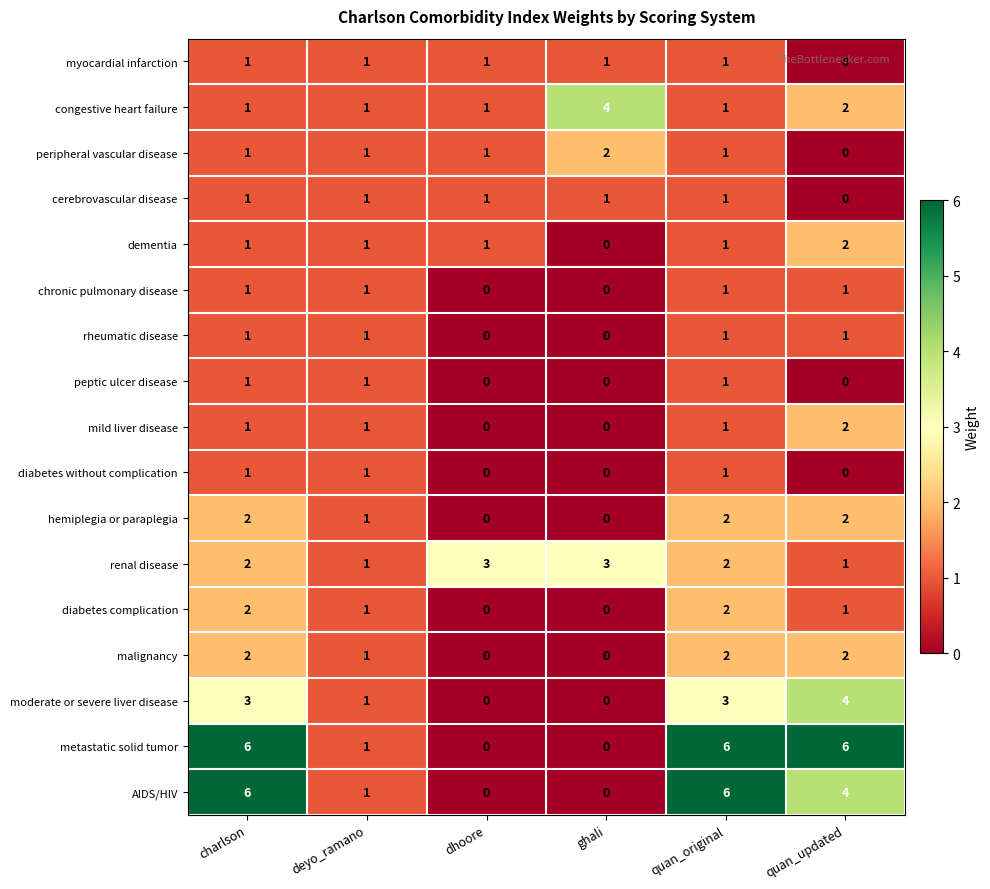

How many values in the cerebrovascular disease series are below 1?

1